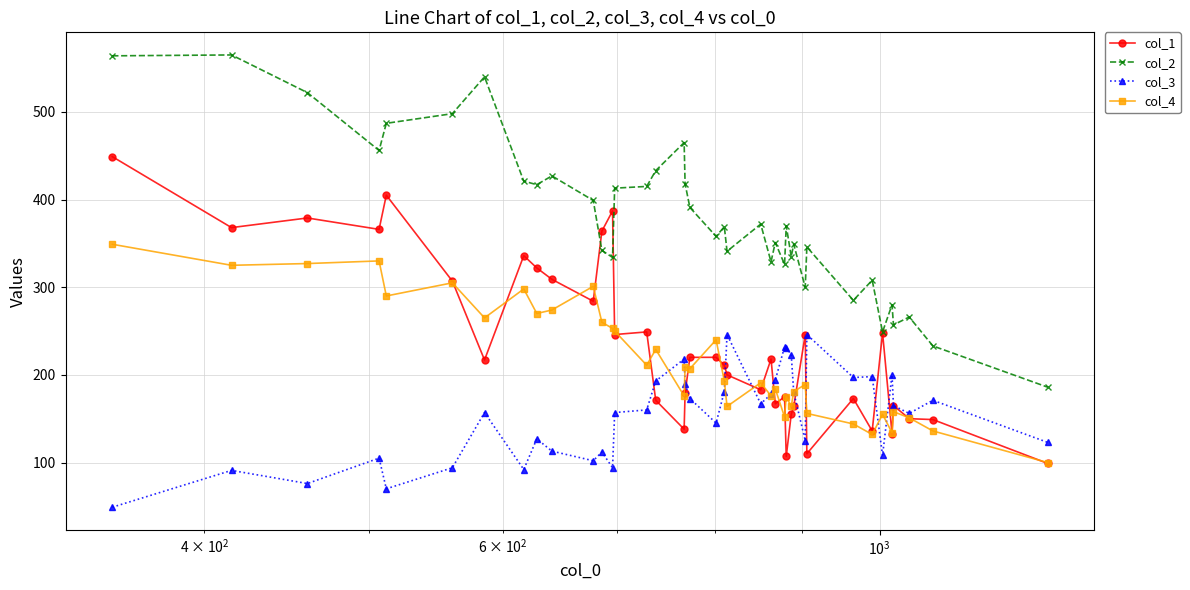

True or false: col_1 has more than 1 interior local peaks.

True